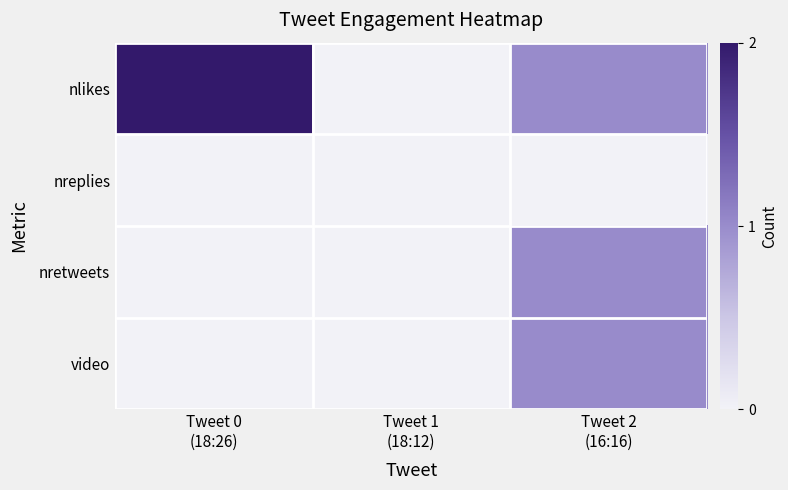

At how many categories does at least one series exceed 0?

2